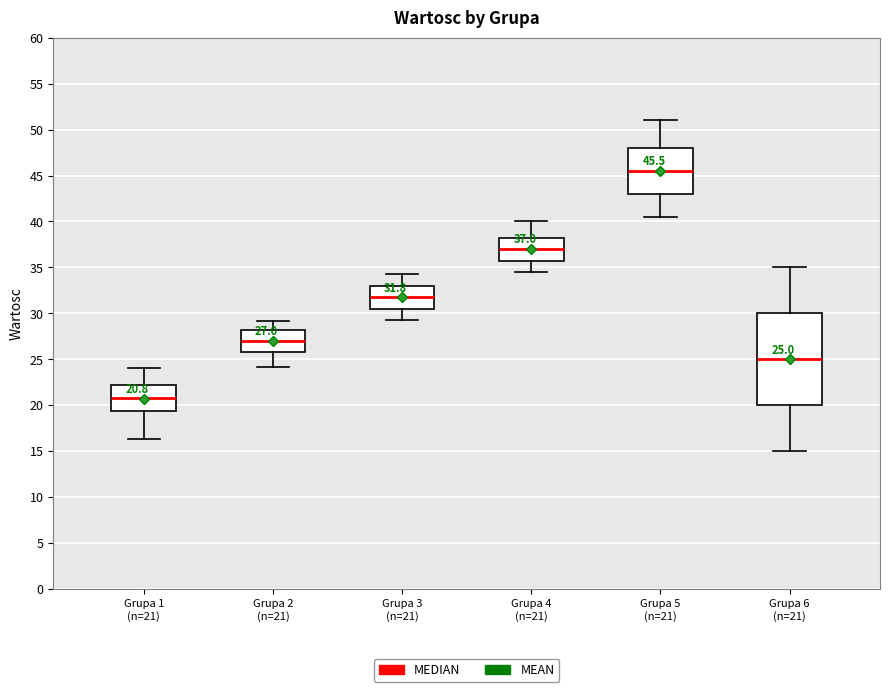

Which box is the tallest, from its lower edge to its upper edge?

Grupa 6 (n=21)